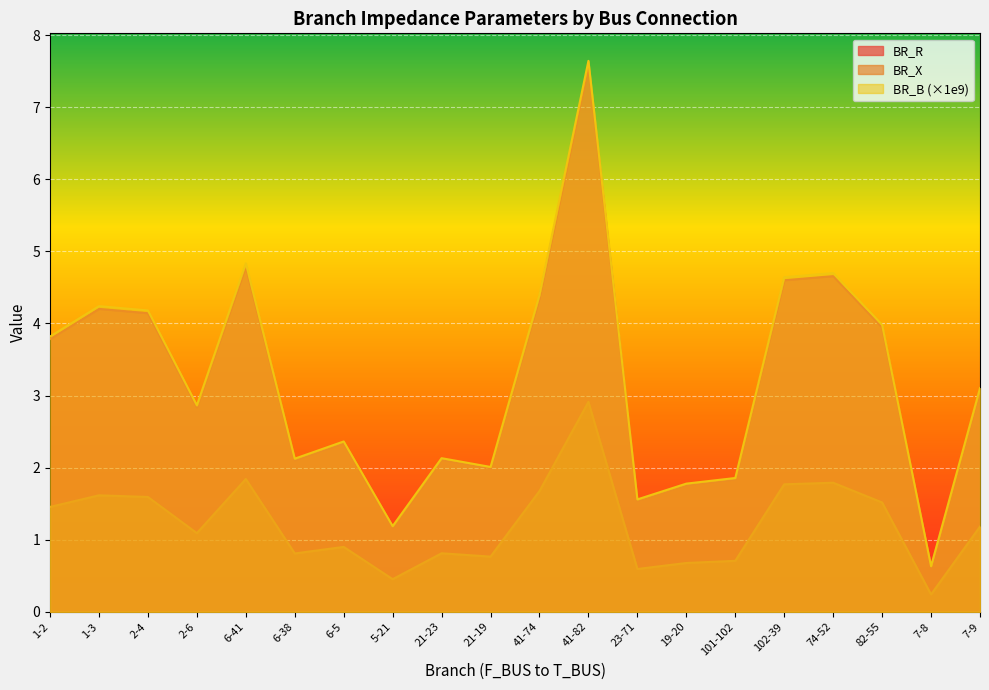

What is the label of the 7th point from the right?

19-20